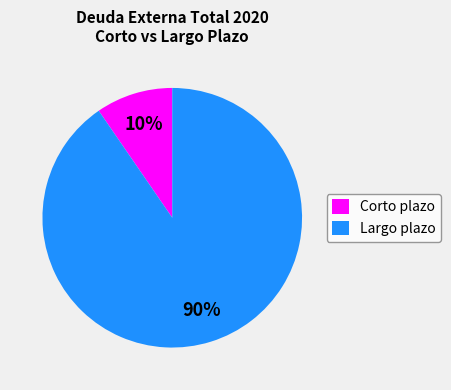

True or false: Corto plazo accounts for 20% of the total.

False